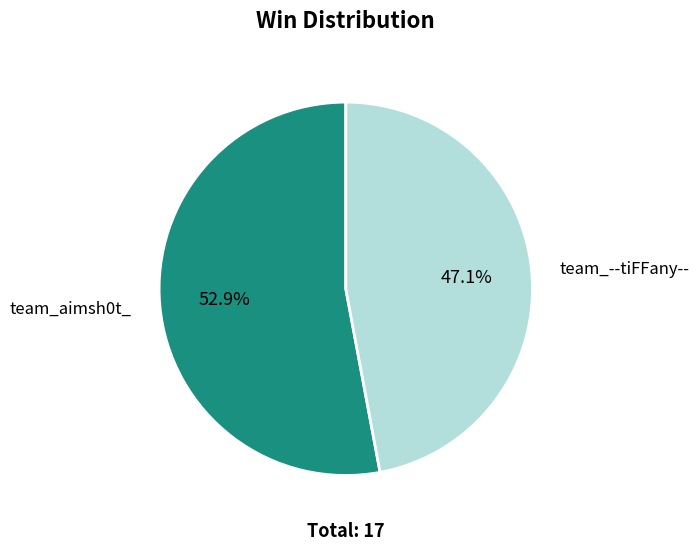

Is it true that team_--tiFFany-- is 36% of the pie?

False